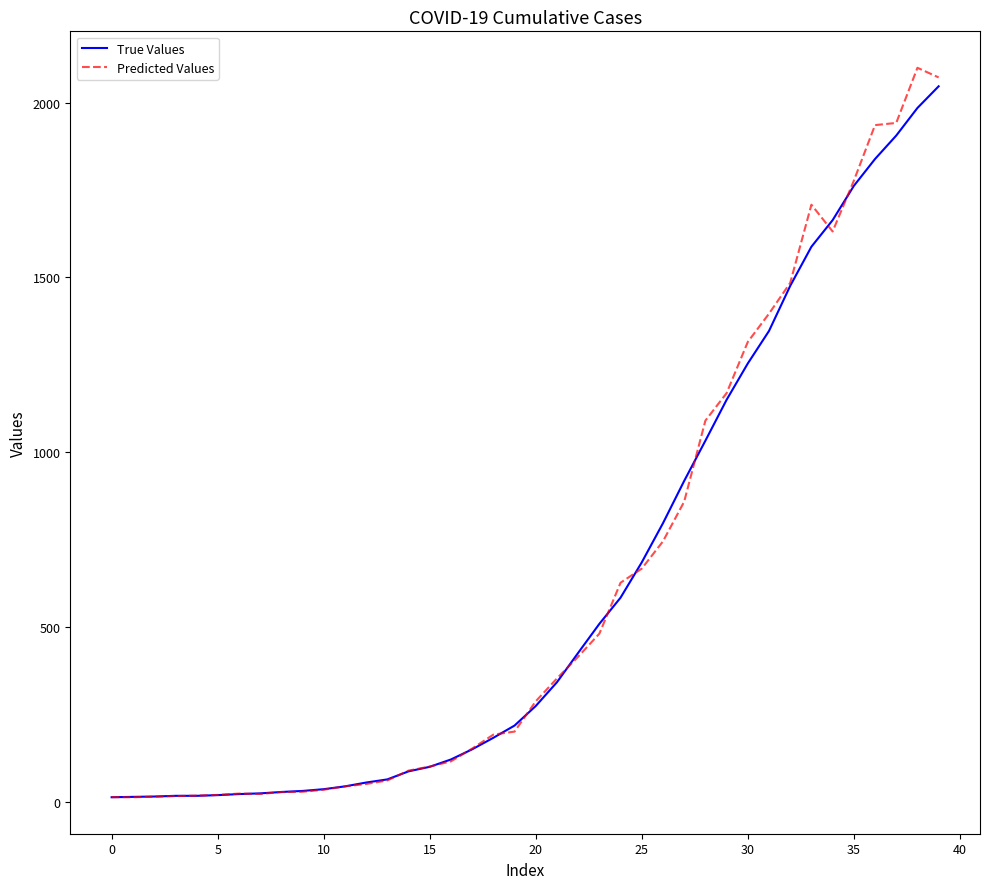

What is the highest value of the True Values series?

2047.0